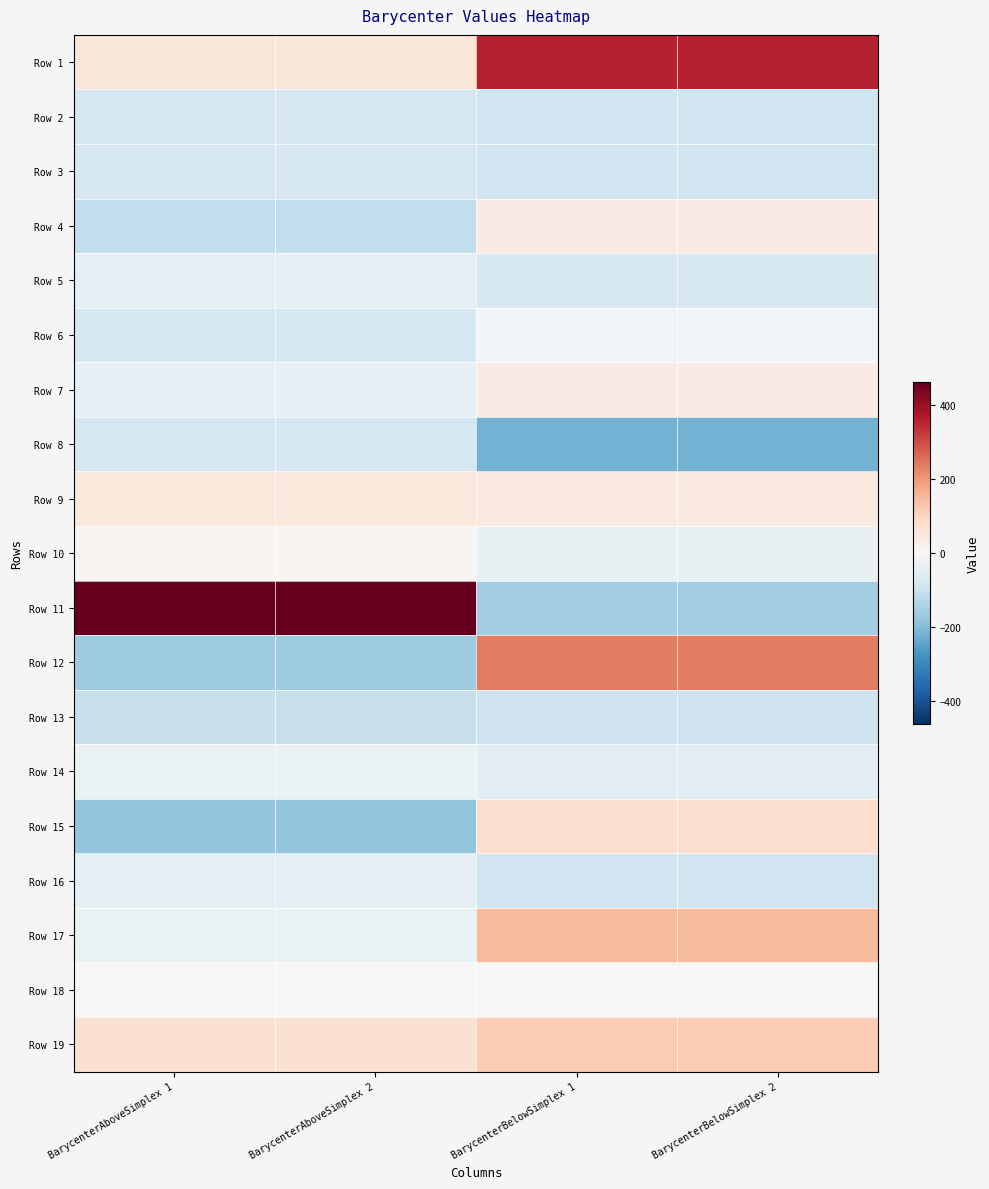

At how many categories does at least one series exceed 373?

2